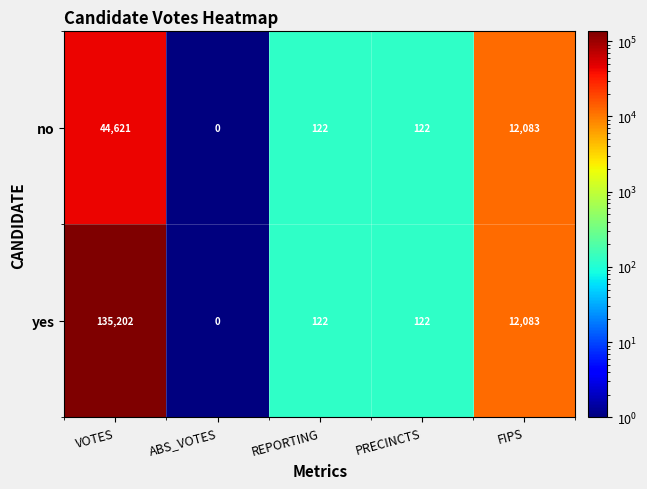

Rank the series by their maximum value, from lowest to highest.

no, yes